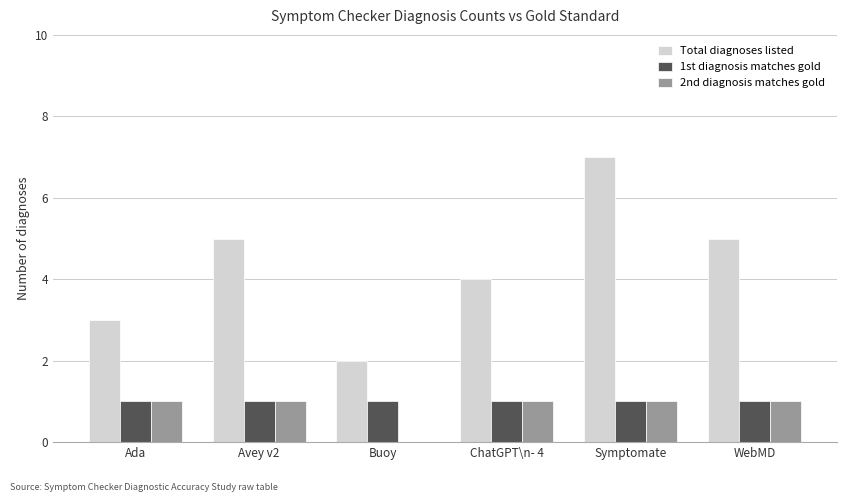

At which label does Total diagnoses listed reach its peak?

Symptomate